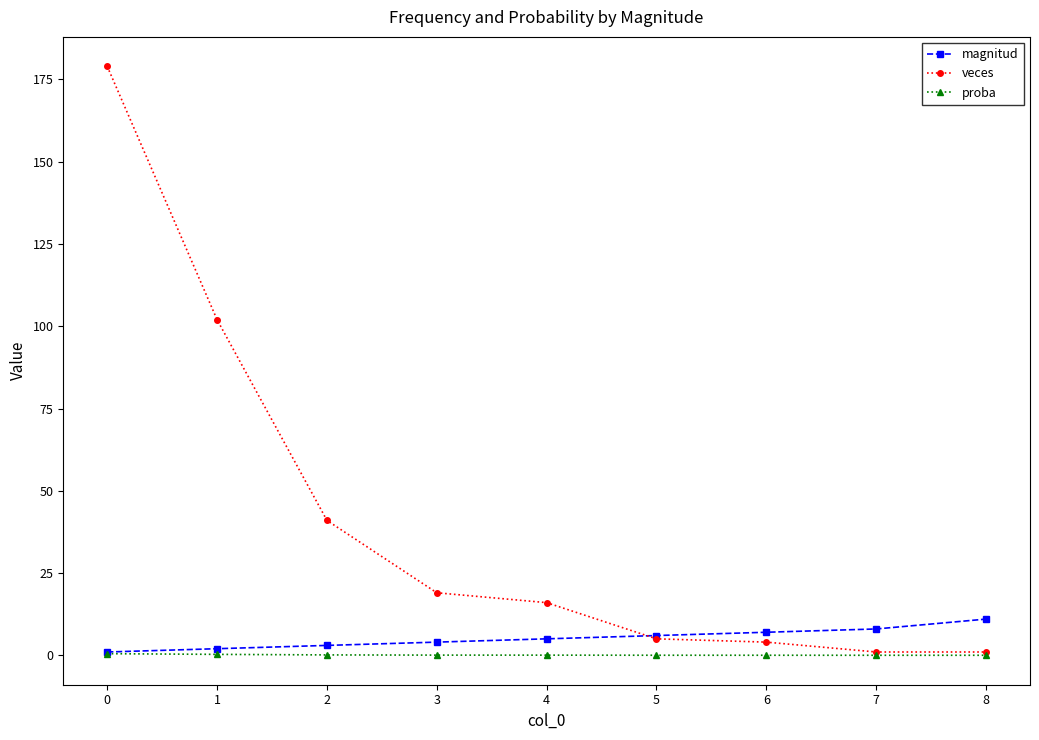

What is the maximum value shown in the chart?

179.0